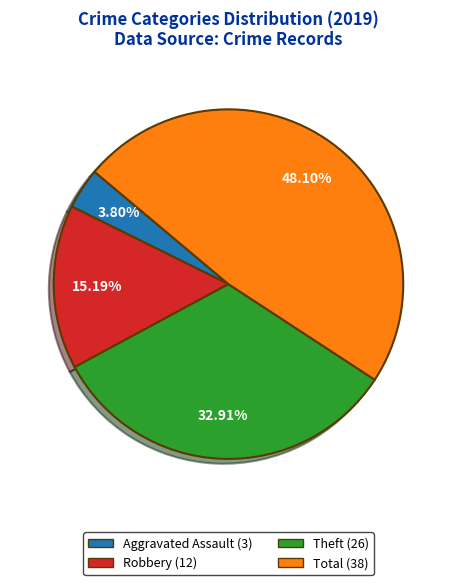

Is the sum of Aggravated Assault and Theft greater than half?

No